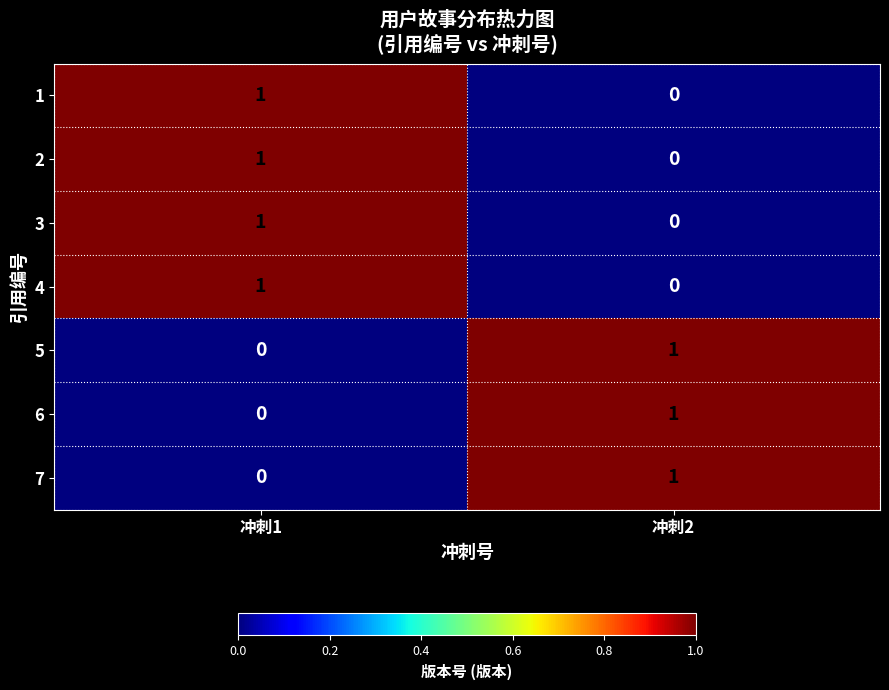

Is the value of 7 at 冲刺1 greater than the value of 6 at 冲刺2?

No